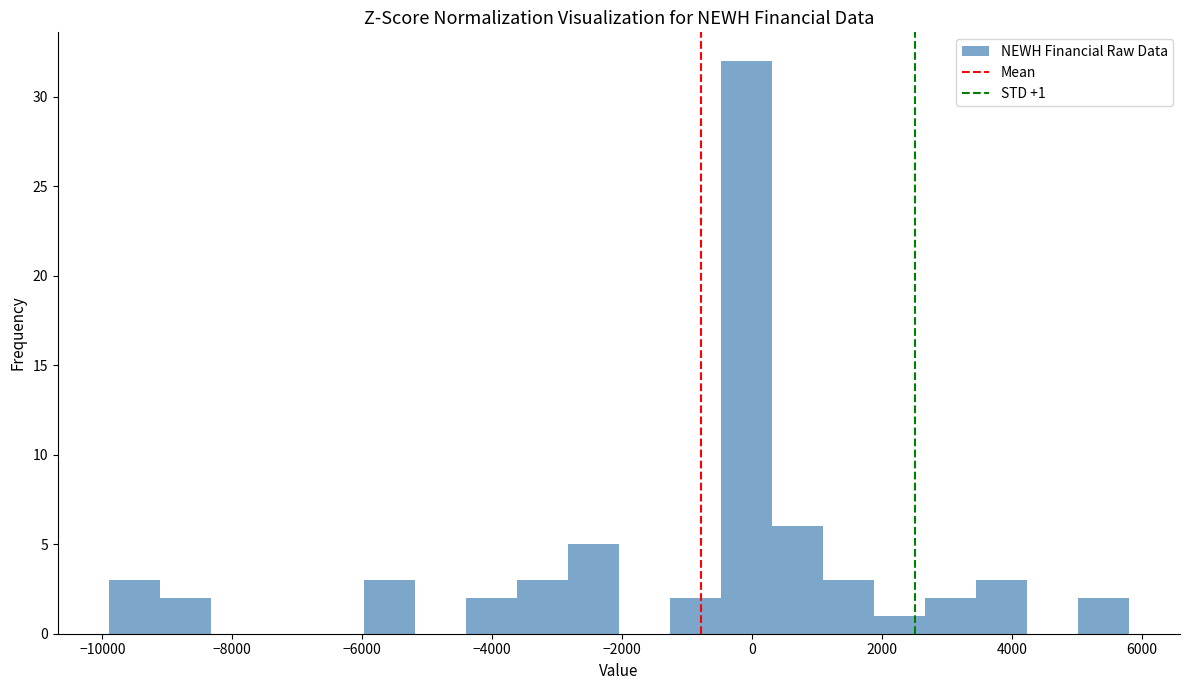

Around what value on the x-axis is the tallest bar? Give the approximate position of its centre, as read against the axis.

0